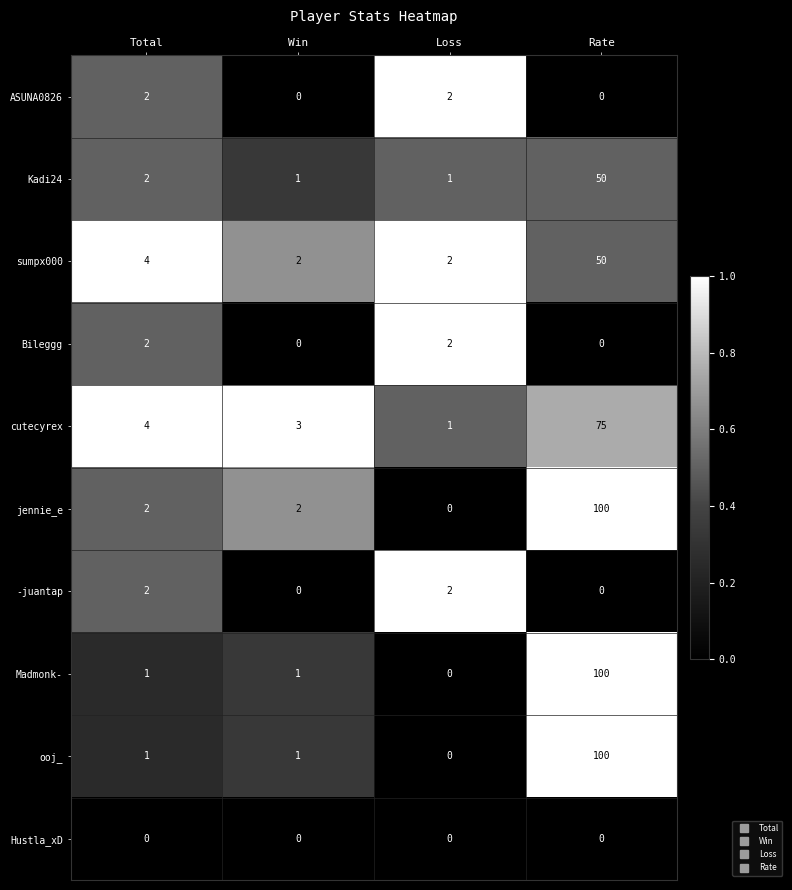

At which category is the sum across all series the highest?

Rate